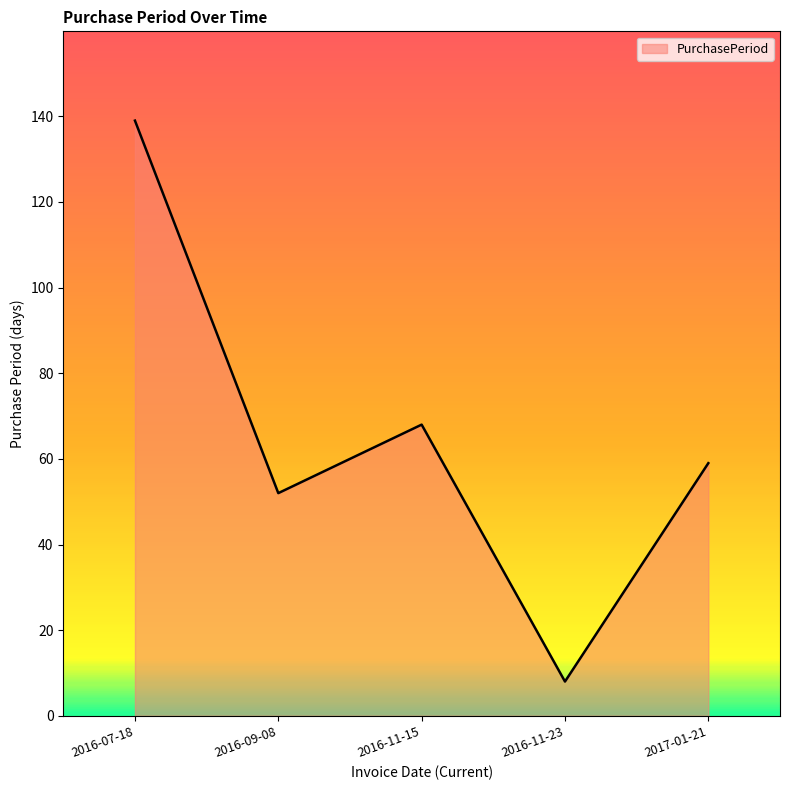

Which category has the lowest value across all series?

2016-11-23